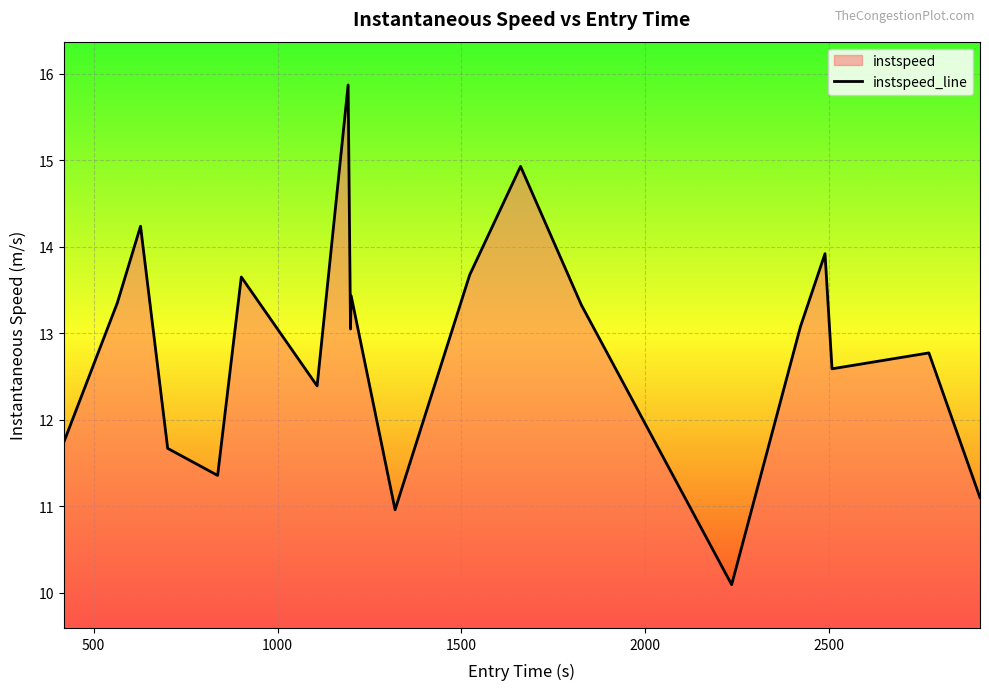

What is the smallest value displayed?

10.1